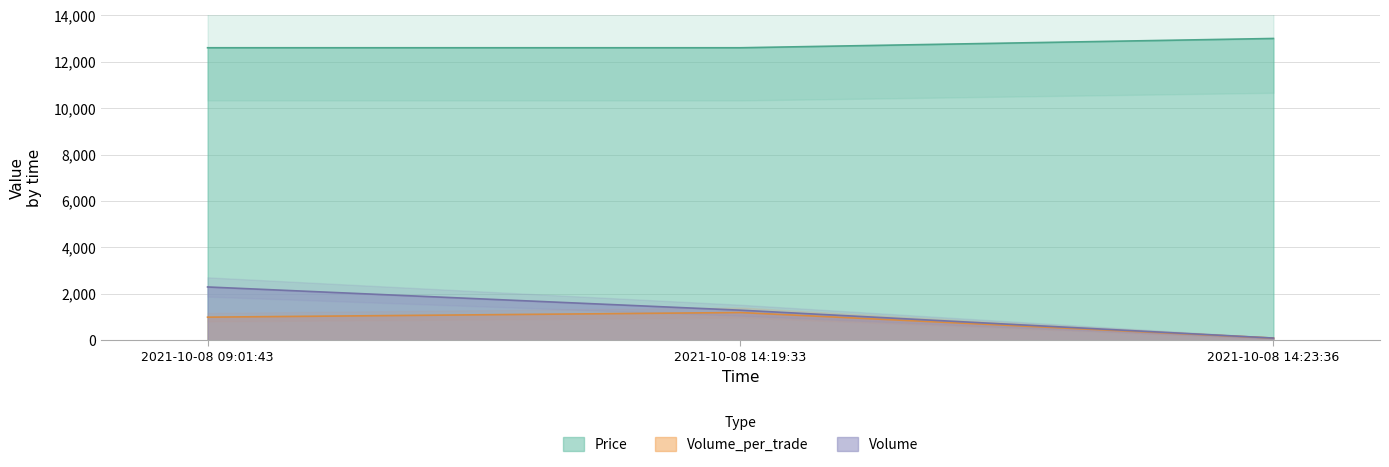

What is the label of the 1st point from the right?

2021-10-08 14:23:36